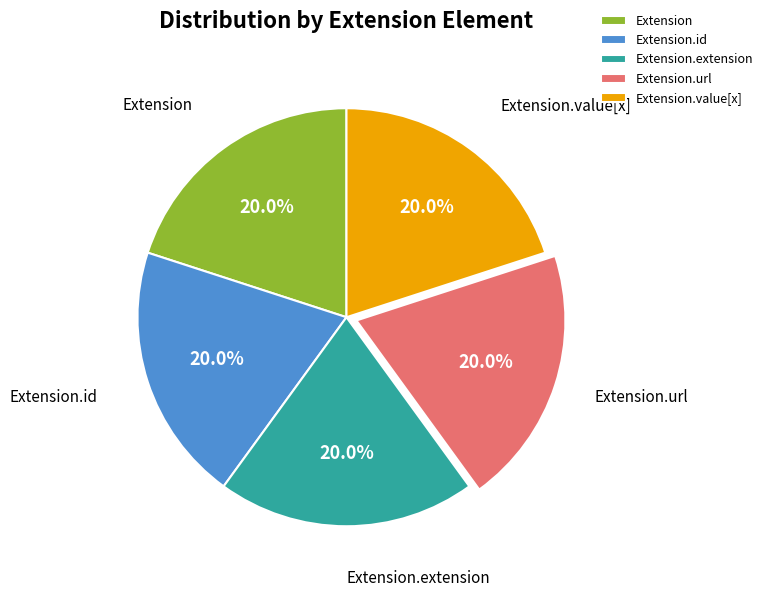

How many slices are in this pie chart?

5